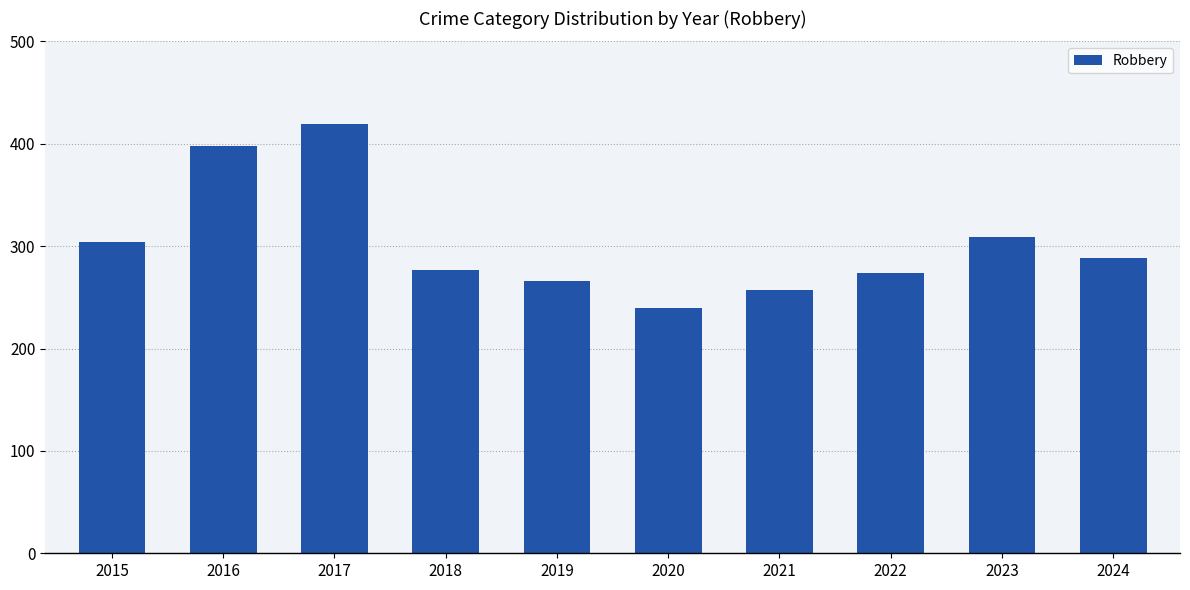

What is the difference between the maximum and minimum values?

179